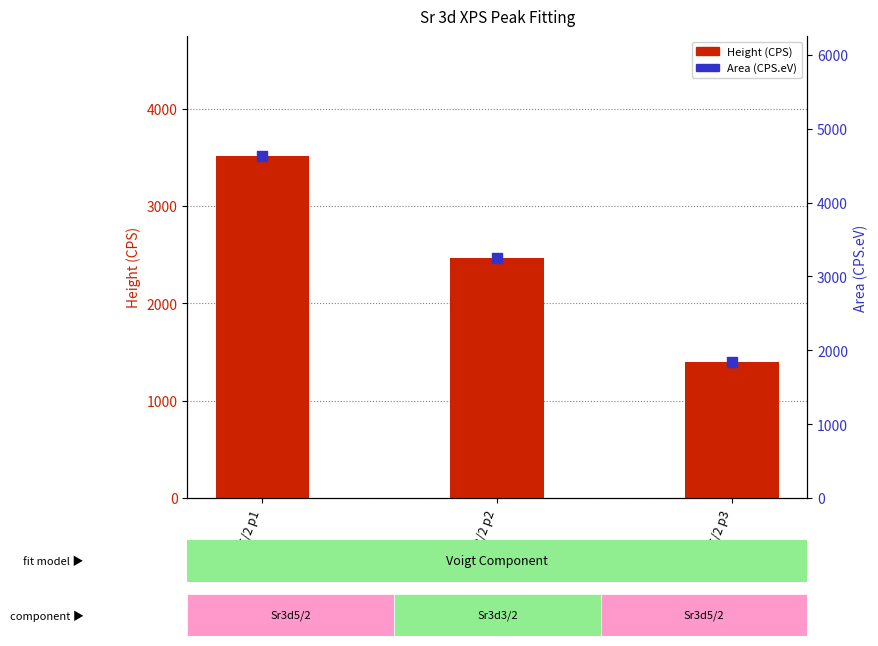

At which category is the sum across all series the highest?

Sr3d5/2 p1